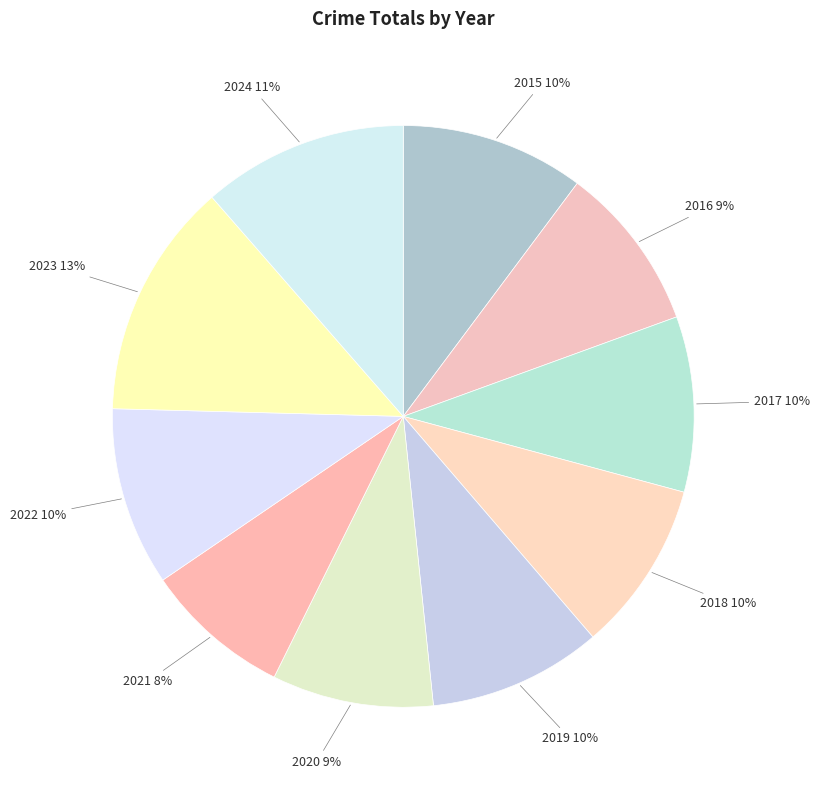

Is it true that 2015 is 10% of the pie?

True